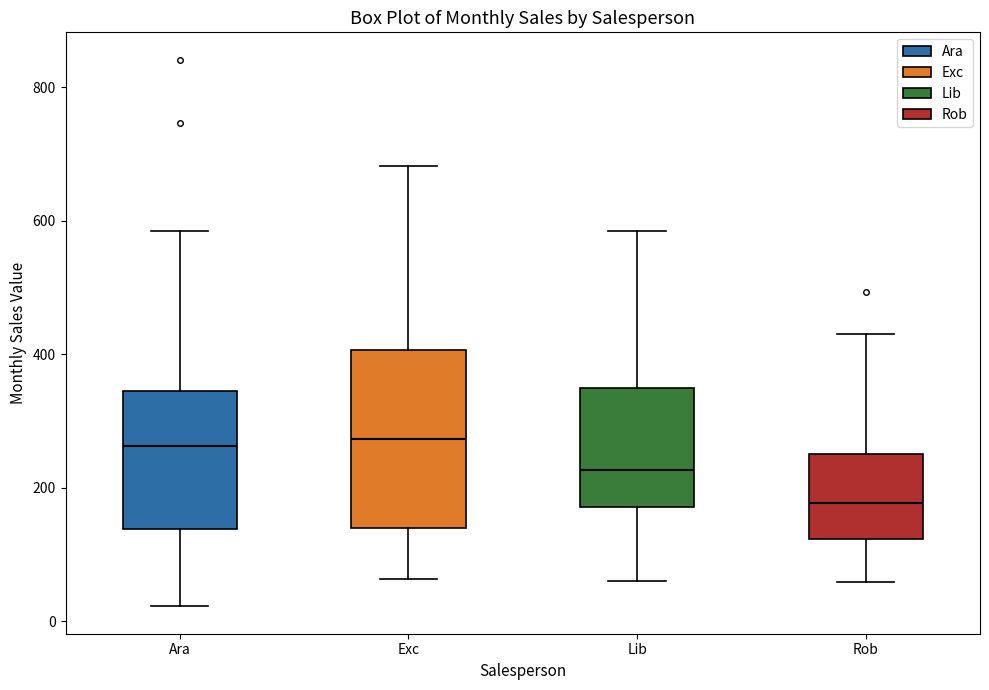

Comparing the boxes themselves (not the whiskers), which one is the tallest?

Exc